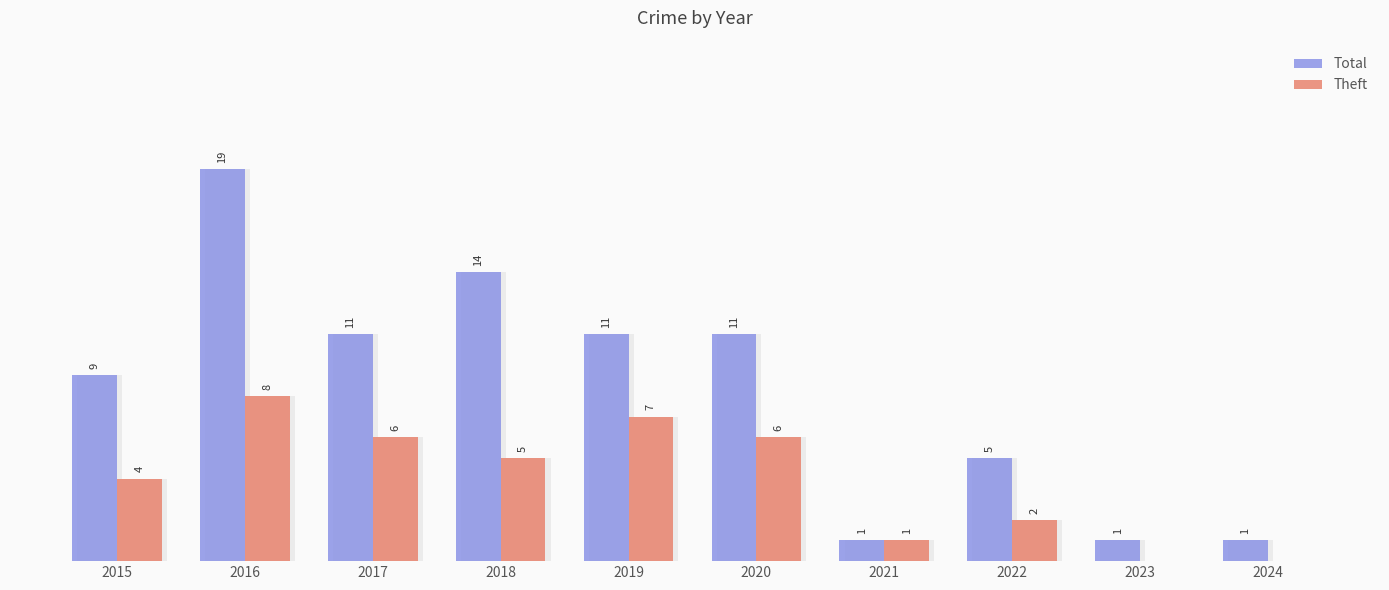

At 2020, list the series in order from smallest to largest.

Theft, Total